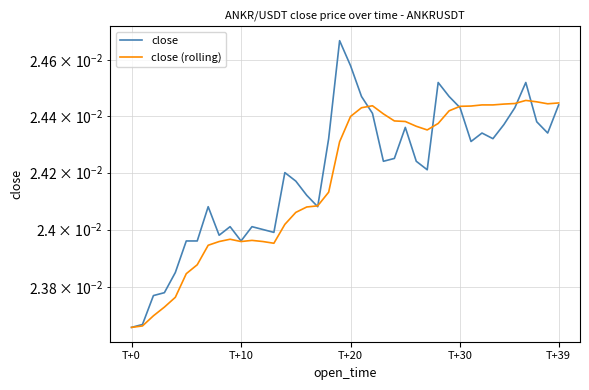

What is the label of the 20th point from the left?

19